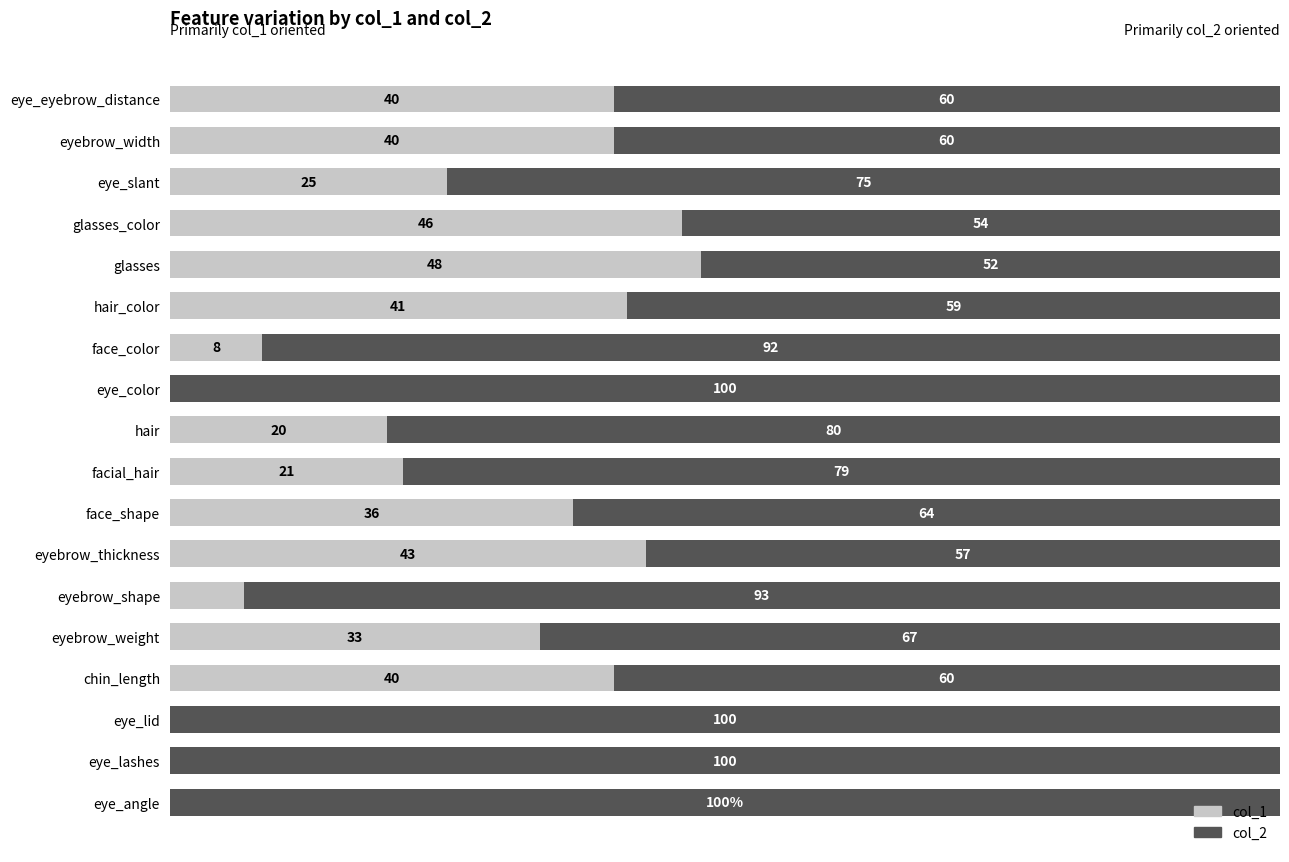

Which category has the highest value in the col_1 series?

glasses